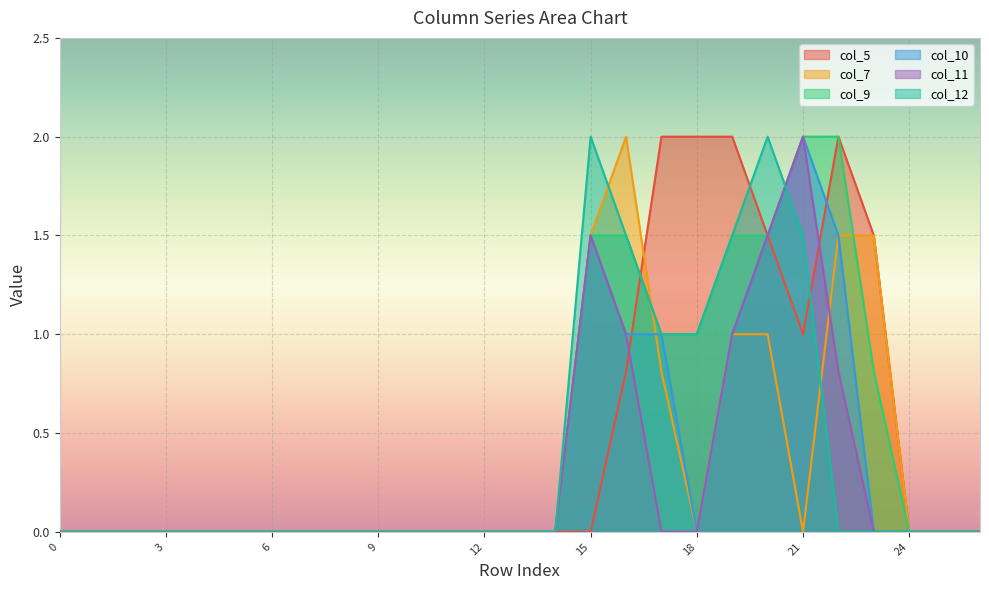

Which series changed the most between 2 and 19?

col_5